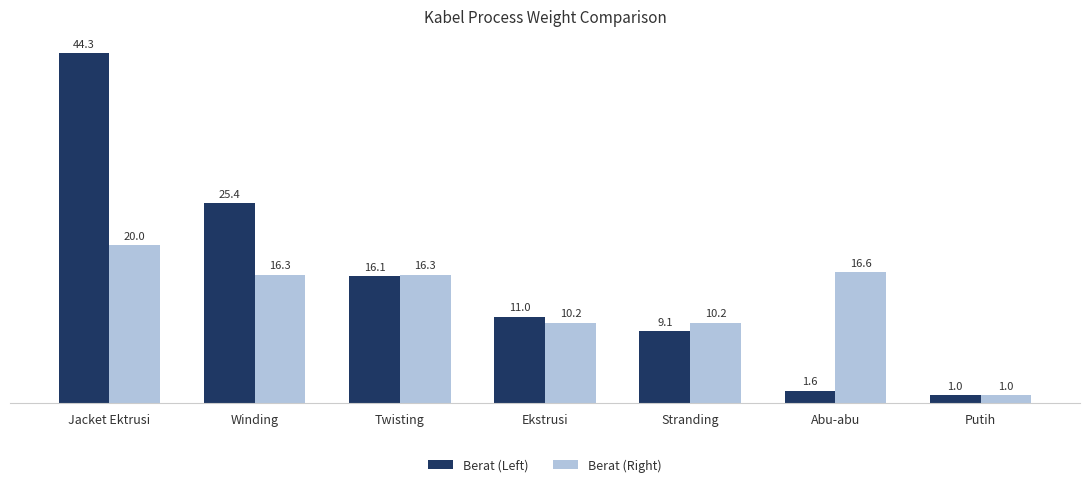

What is the label of the 1st bar from the right?

Putih